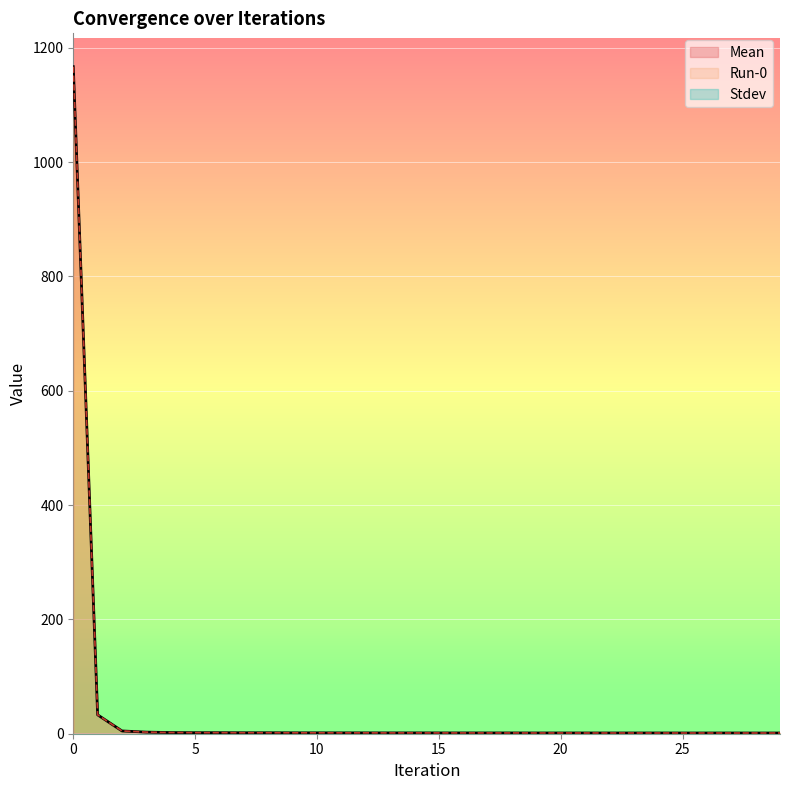

Between 12 and 14, which series saw the biggest shift?

Mean